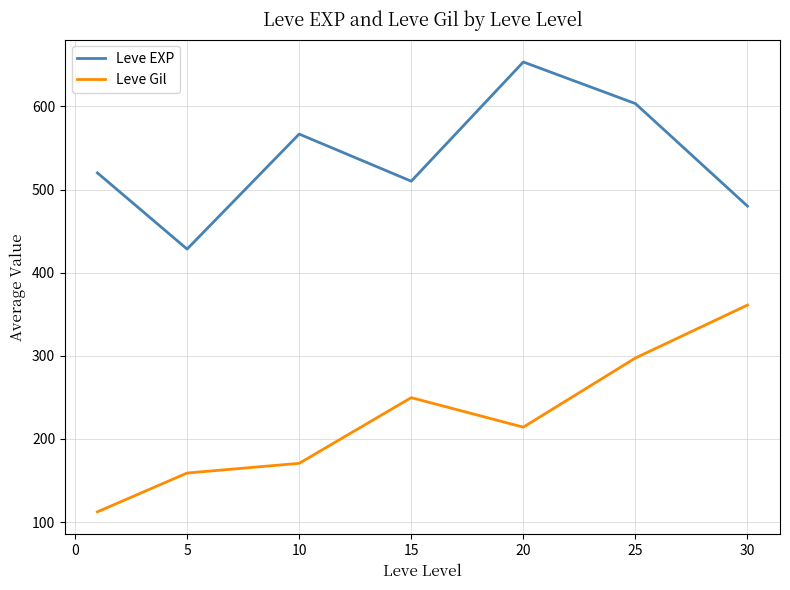

Reading left to right, what are all the values shown in this chart?

Leve EXP: 520.0	428.3	566.7	510.0	653.3	603.3	480.0
Leve Gil: 112.3	159.0	170.7	249.7	214.2	297.3	361.0